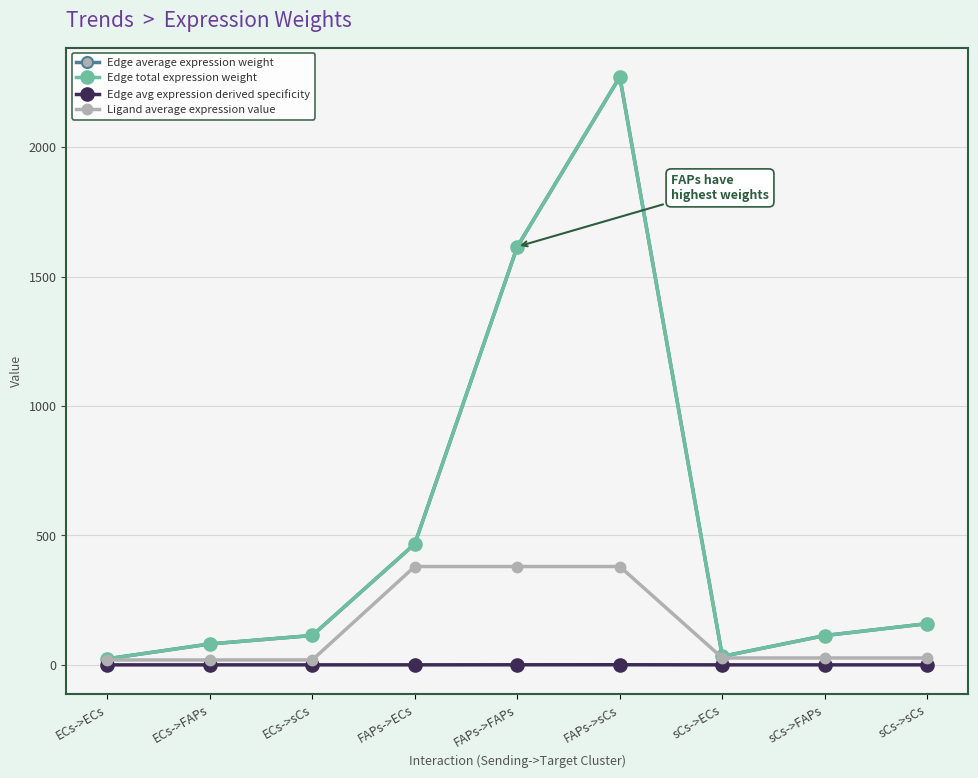

Rank the categories by Edge avg expression derived specificity value from highest to lowest.

FAPs->sCs, FAPs->FAPs, FAPs->ECs, sCs->sCs, ECs->sCs, sCs->FAPs, ECs->FAPs, sCs->ECs, ECs->ECs